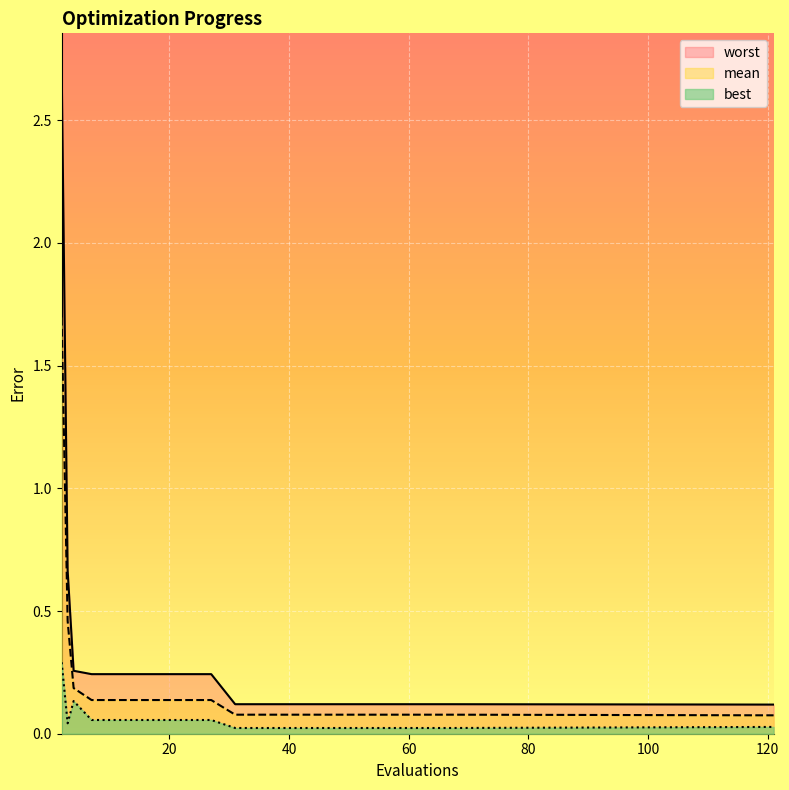

Rank the series by their maximum value, from highest to lowest.

worst, mean, best